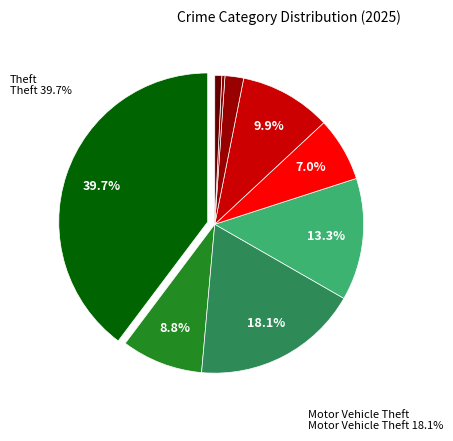

How many segments does this pie chart have?

9